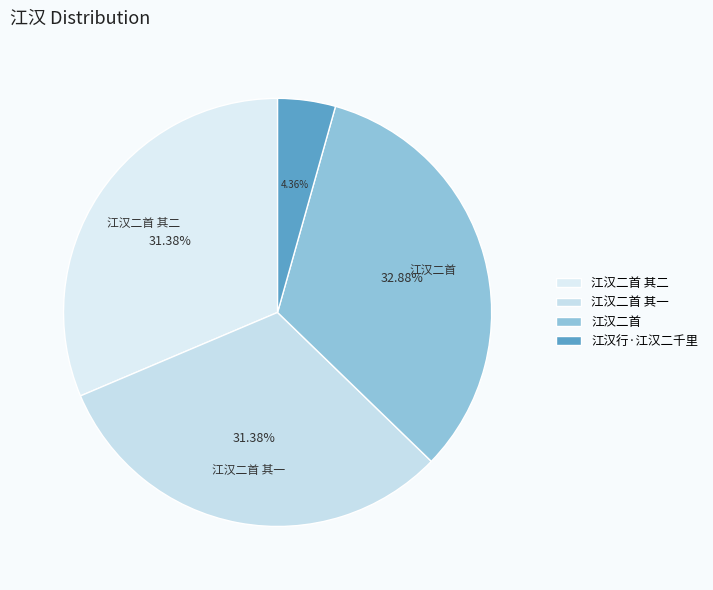

Is the sum of 江汉二首 and 江汉行·江汉二千里 greater than half?

No